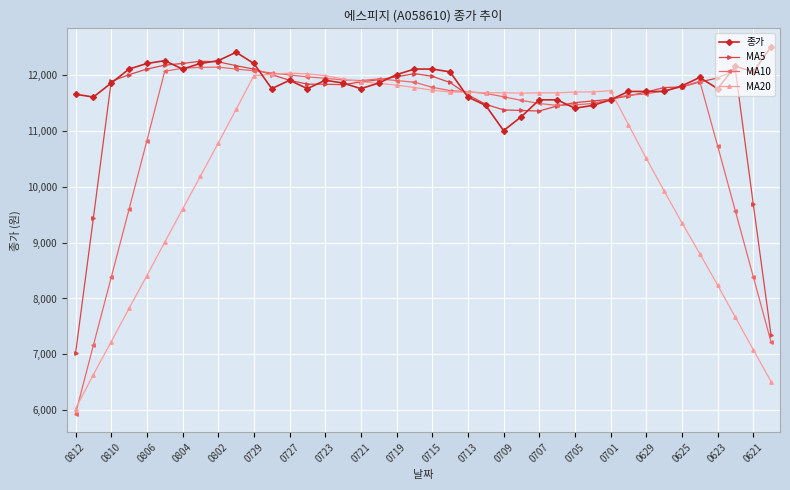

Which series has the widest spread of values?

MA10